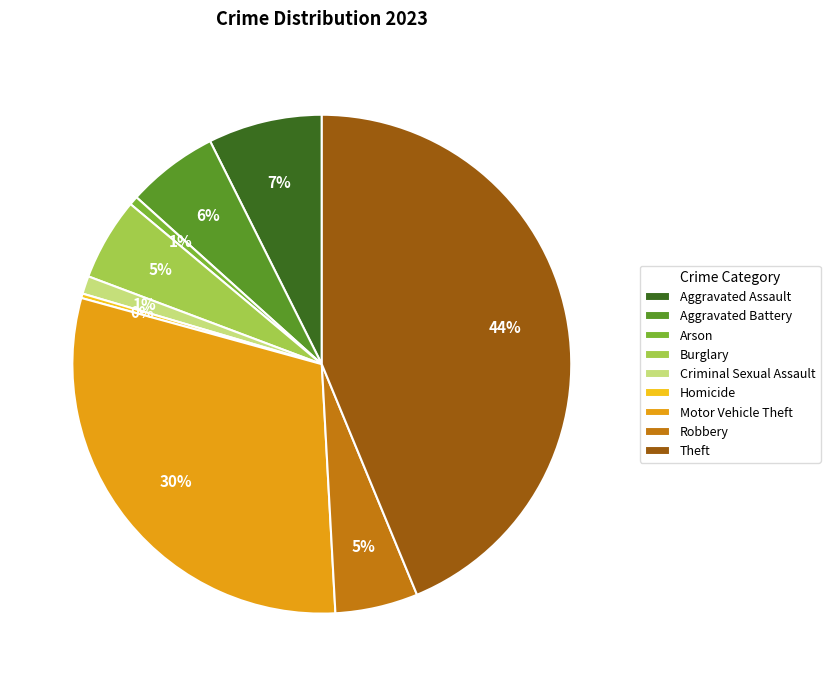

What is the largest slice in the pie chart?

Theft